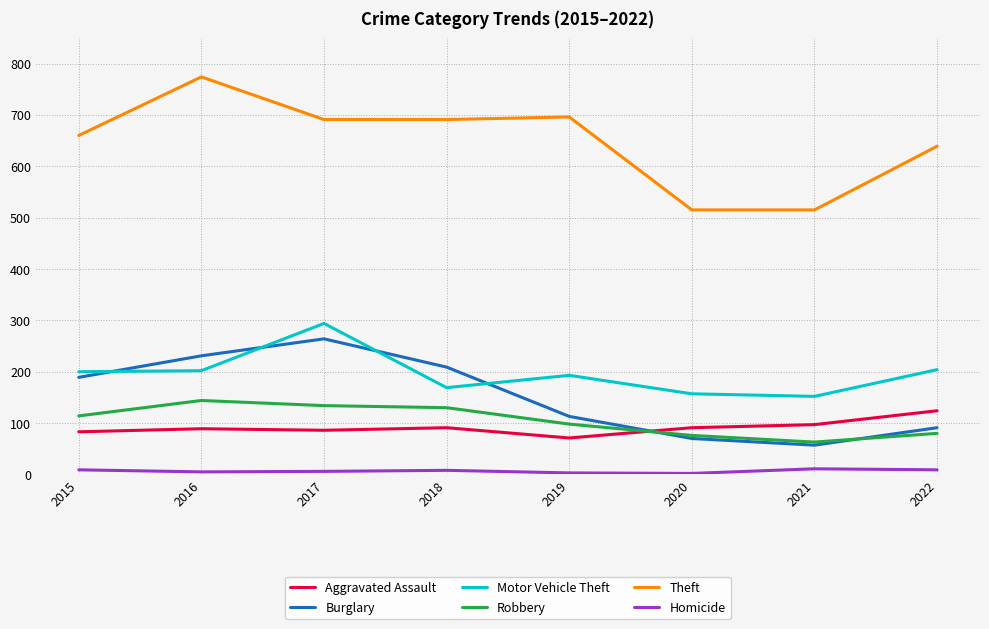

The value of Burglary at 2017 is 264. True or false?

True